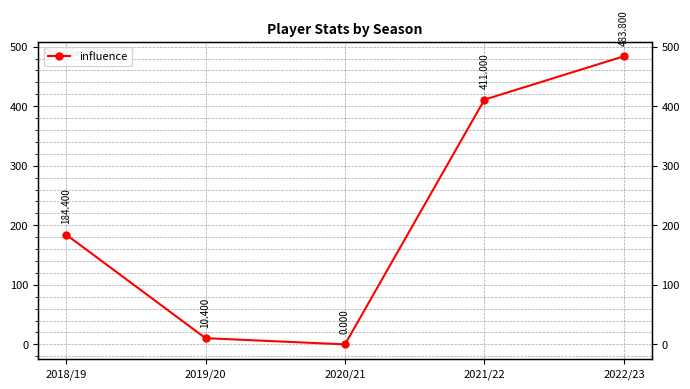

True or false: the data has more than 2 interior local peaks.

False